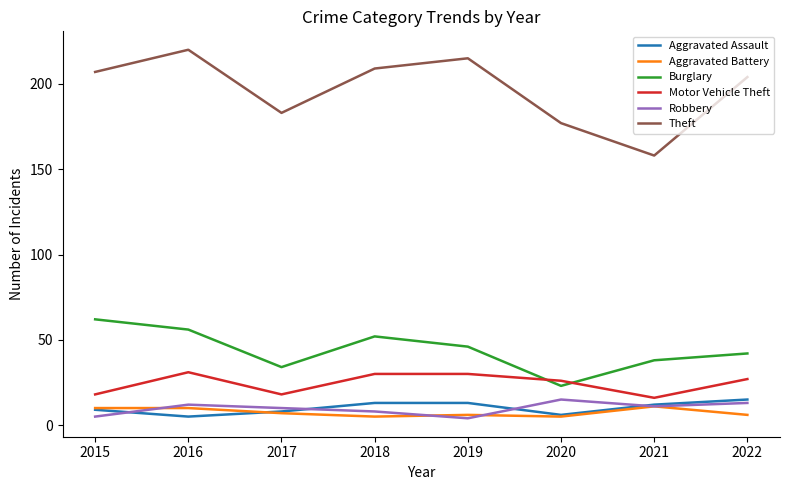

What is the approximate value of Robbery at 2020?

15